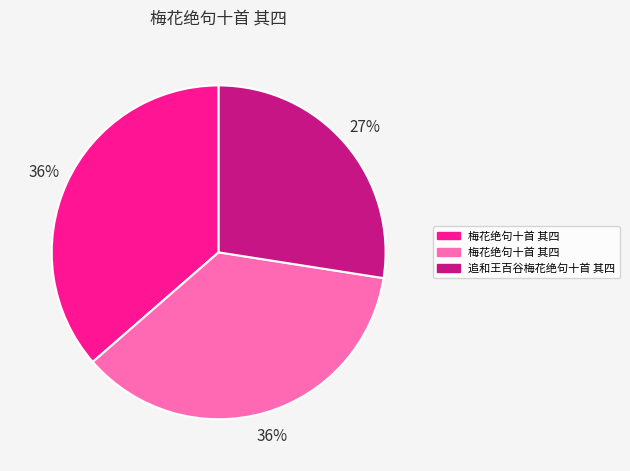

To the nearest percent, what is the average slice percentage?

33%